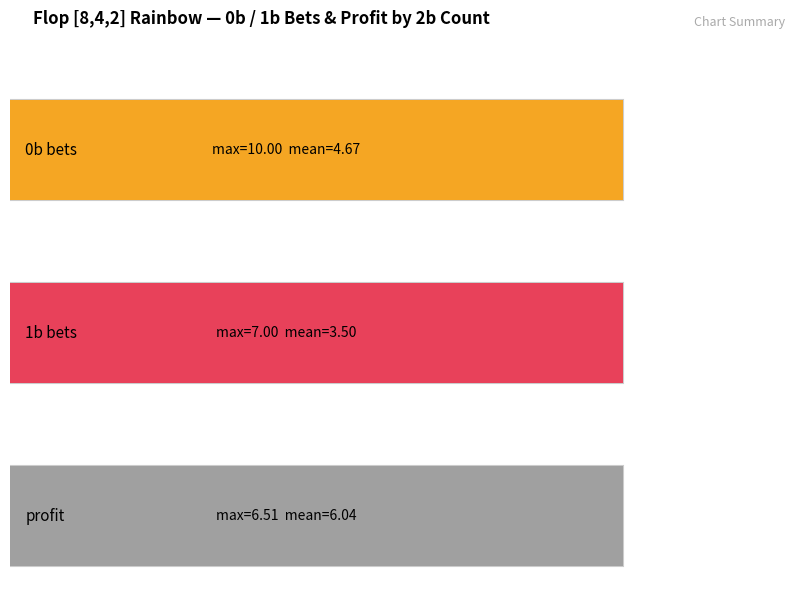

What are all the series names shown in the legend?

0b, 1b, profit